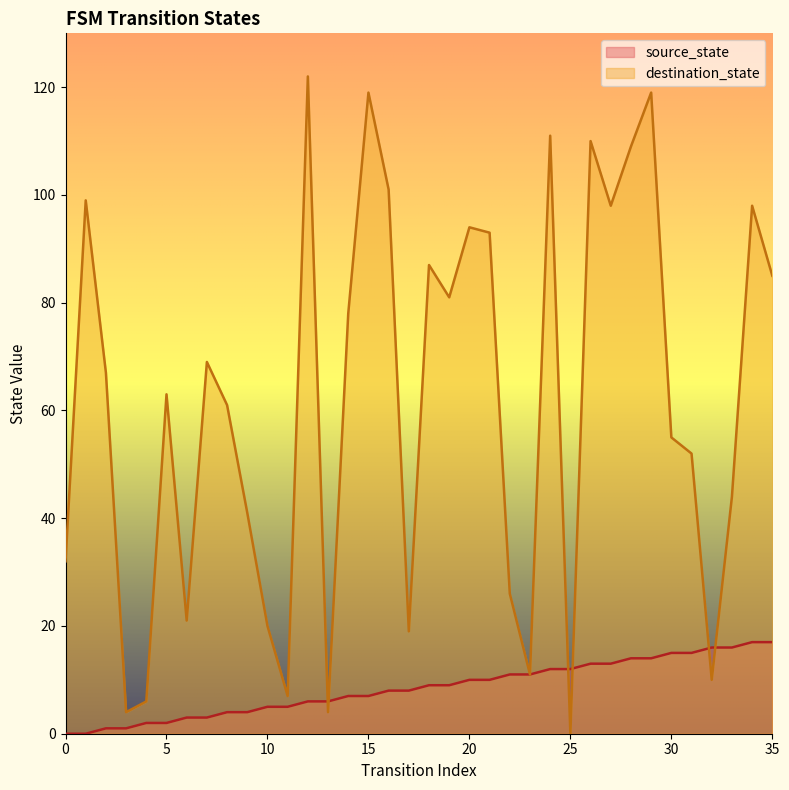

At 33, list the series in order from largest to smallest.

destination_state, source_state